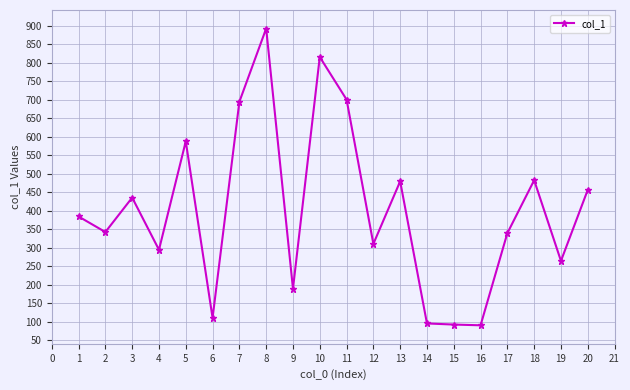

How many lines are shown in the chart?

1